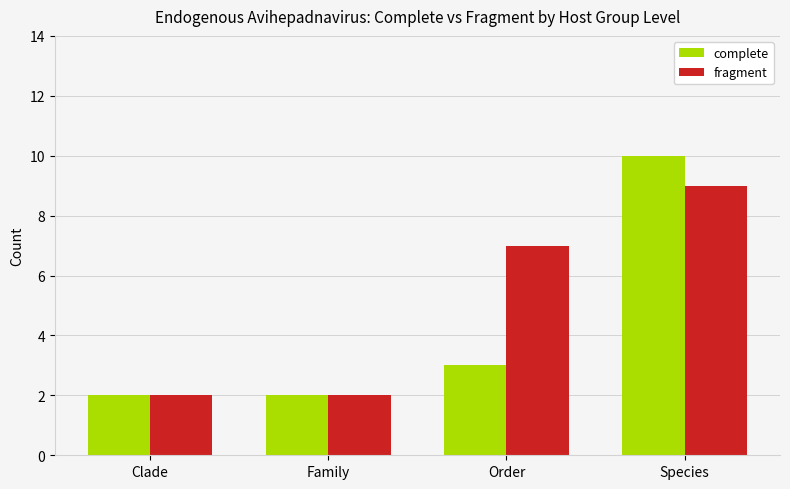

Is it true that complete equals 3 at Order?

True